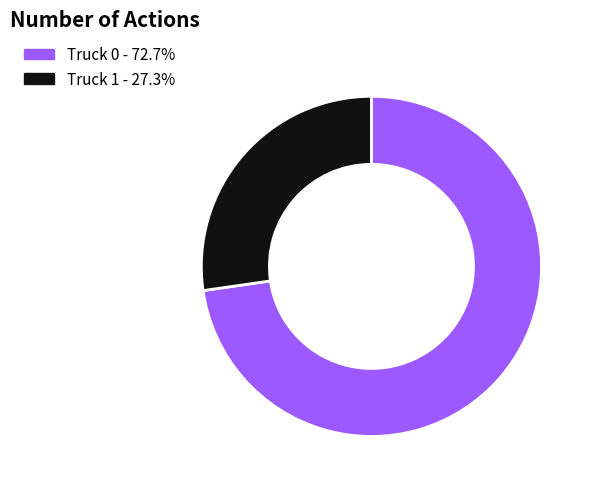

Is there any slice that represents more than half of the pie?

Yes